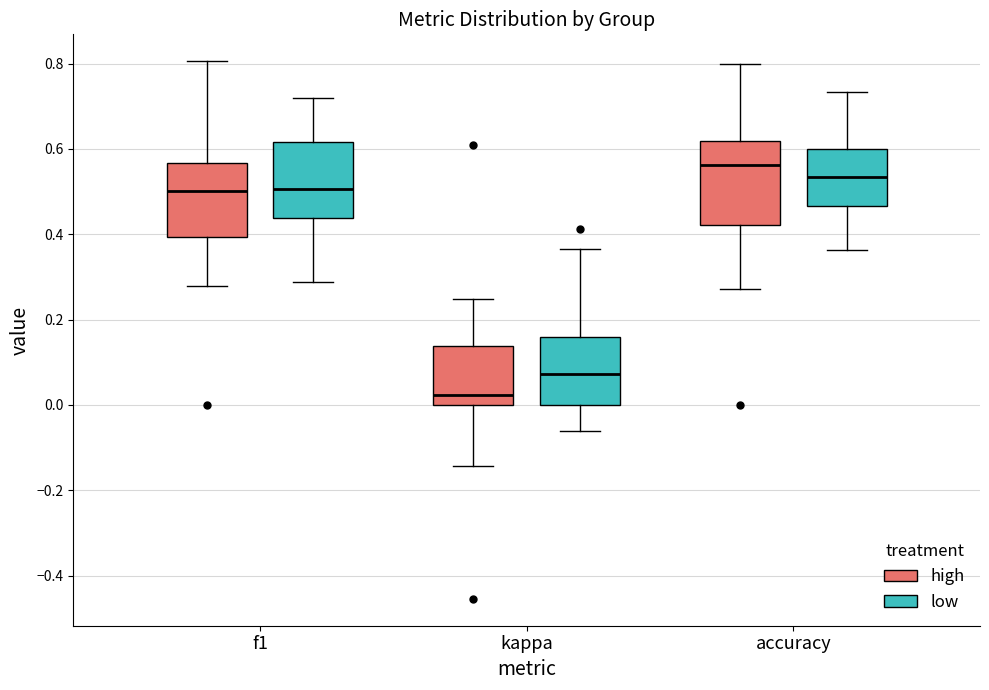

Which box's median line is the highest?

accuracy (high)